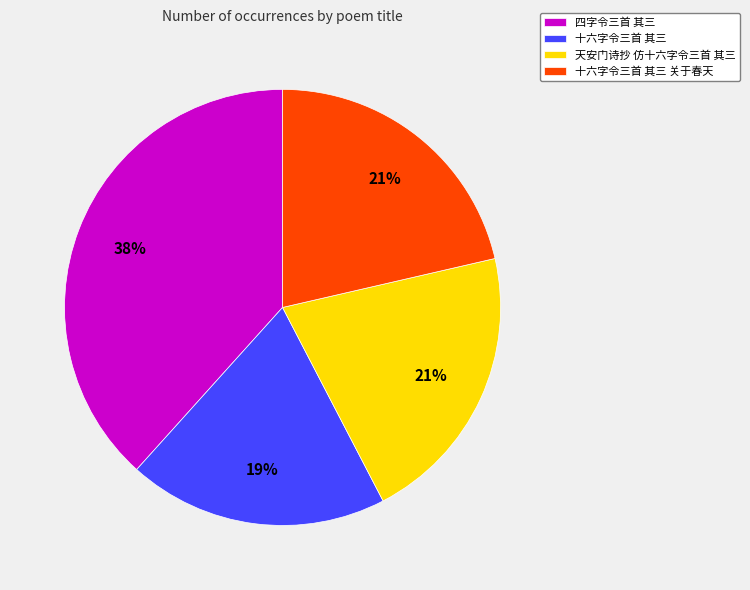

What percentage is the 十六字令三首 其三 关于春天 slice, to the nearest percent?

21%